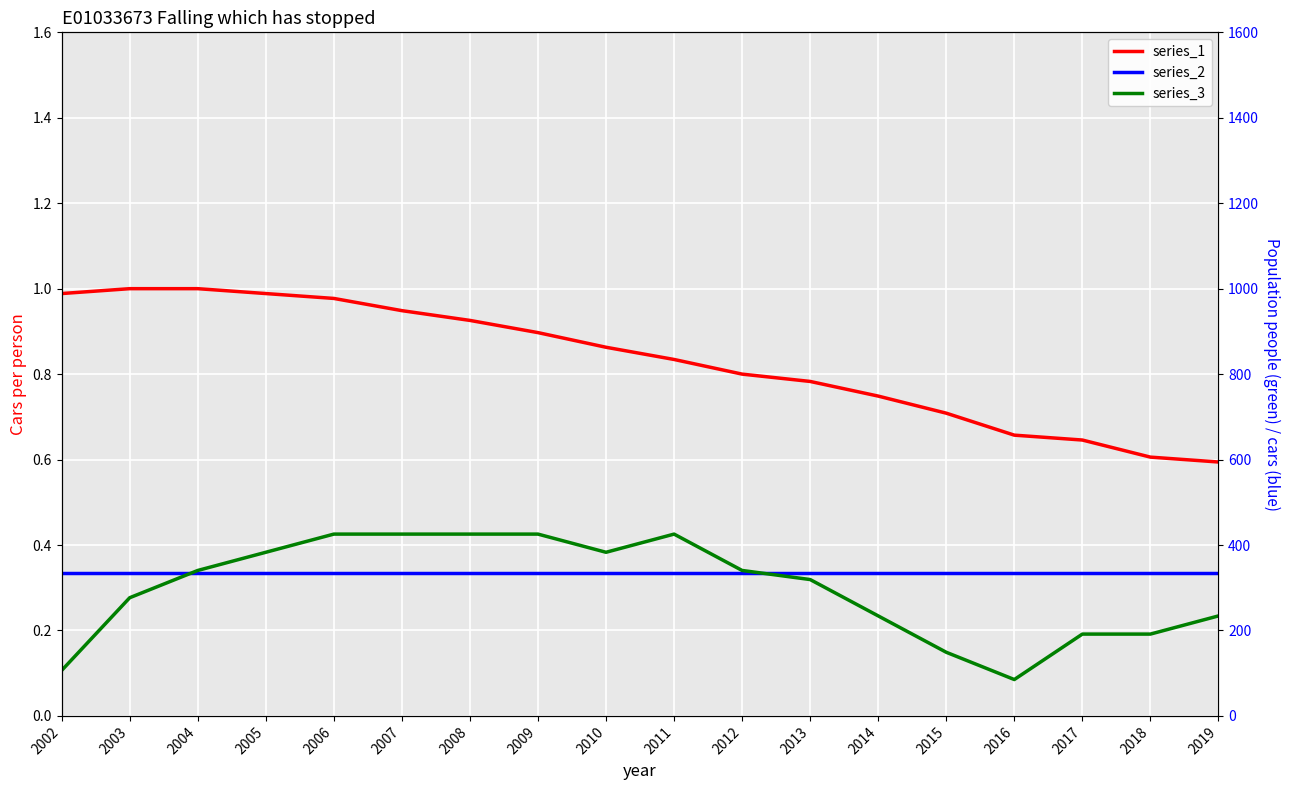

True or false: series_1 has a value of 1.0 at 2013.

False